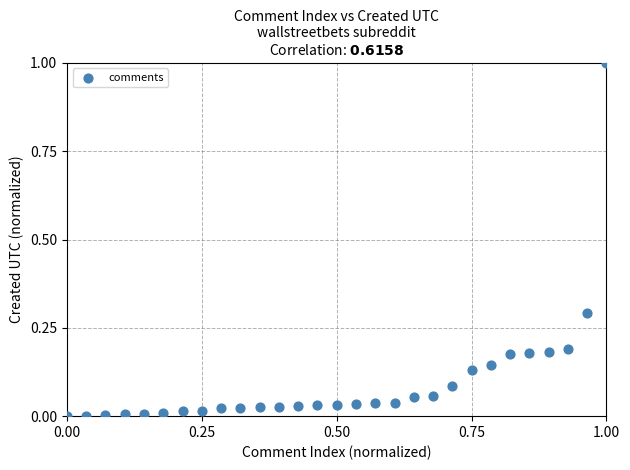

What is the range of X values (max minus min)?

1.0